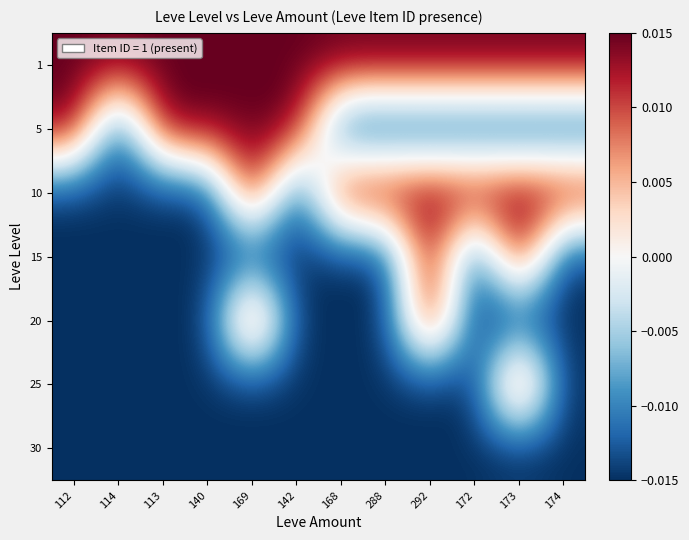

How many series are shown in this chart?

7